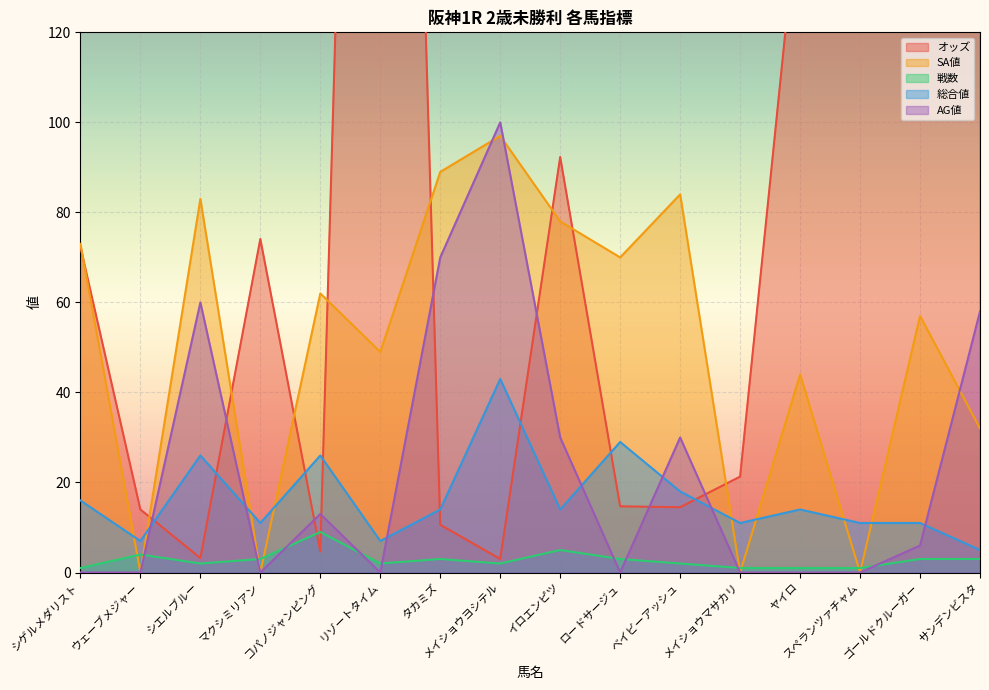

True or false: オッズ and 総合値 cross at least once.

True